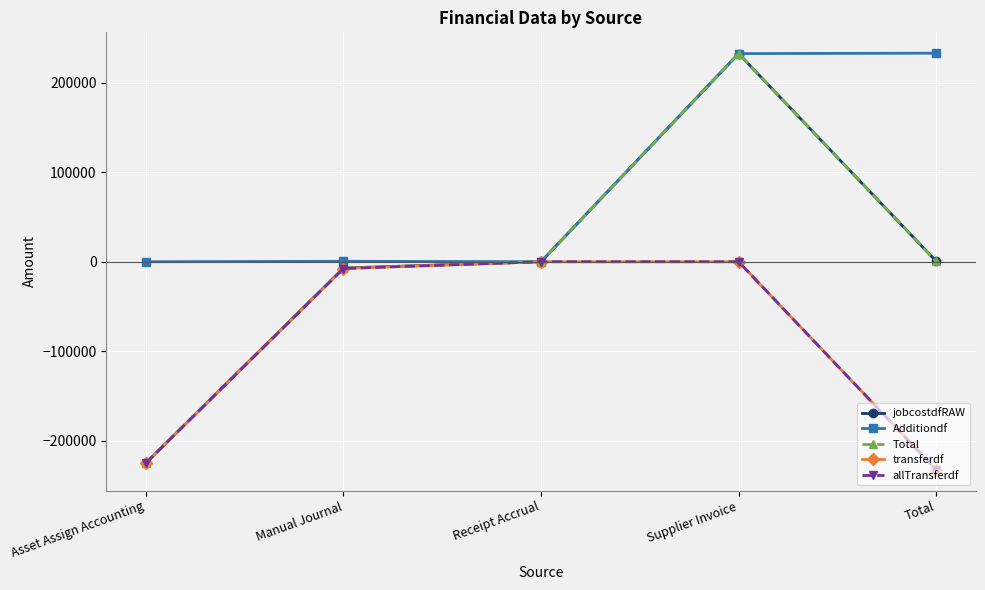

The transferdf series shows 73882.8 at Supplier Invoice. True or false?

False